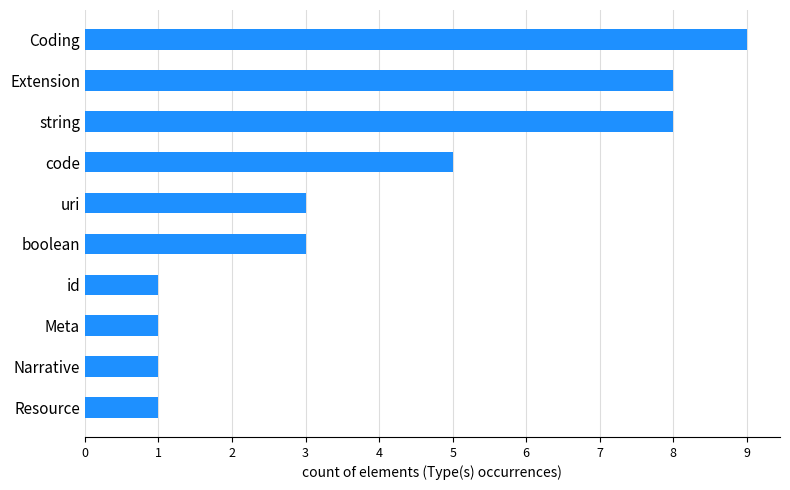

What value does the data have at code?

5